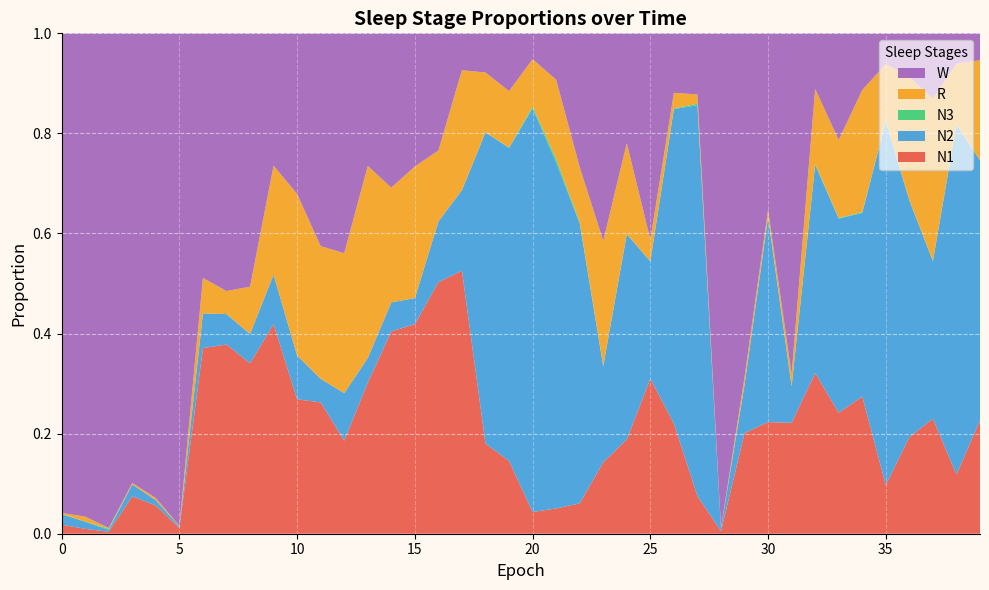

Reading left to right, list all the values displayed in this chart.

N1: 0.0	0.0	0.0	0.1	0.1	0.0	0.4	0.4	0.3	0.4	0.3	0.3	0.2	0.3	0.4	0.4	0.5	0.5	0.2	0.1	0.0	0.1	0.1	0.1	0.2	0.3	0.2	0.1	0.0	0.2	0.2	0.2	0.3	0.2	0.3	0.1	0.2	0.2	0.1	0.2
N2: 0.0	0.0	0.0	0.0	0.0	0.0	0.1	0.1	0.1	0.1	0.1	0.0	0.1	0.0	0.1	0.1	0.1	0.2	0.6	0.6	0.8	0.7	0.6	0.2	0.4	0.2	0.6	0.8	0.0	0.1	0.4	0.1	0.4	0.4	0.4	0.7	0.5	0.3	0.7	0.5
N3: 0.0	0.0	0.0	0.0	0.0	0.0	0.0	0.0	0.0	0.0	0.0	0.0	0.0	0.0	0.0	0.0	0.0	0.0	0.0	0.0	0.0	0.0	0.0	0.0	0.0	0.0	0.0	0.0	0.0	0.0	0.0	0.0	0.0	0.0	0.0	0.0	0.0	0.0	0.0	0.0
R: 0.0	0.0	0.0	0.0	0.0	0.0	0.1	0.0	0.1	0.2	0.3	0.3	0.3	0.4	0.2	0.3	0.1	0.2	0.1	0.1	0.1	0.2	0.1	0.2	0.2	0.0	0.0	0.0	0.0	0.0	0.0	0.0	0.2	0.2	0.2	0.1	0.2	0.3	0.1	0.2
W: 1.0	1.0	1.0	0.9	0.9	1.0	0.5	0.5	0.5	0.3	0.3	0.4	0.4	0.3	0.3	0.3	0.2	0.1	0.1	0.1	0.1	0.1	0.3	0.4	0.2	0.4	0.1	0.1	1.0	0.7	0.4	0.7	0.1	0.2	0.1	0.1	0.1	0.1	0.1	0.1